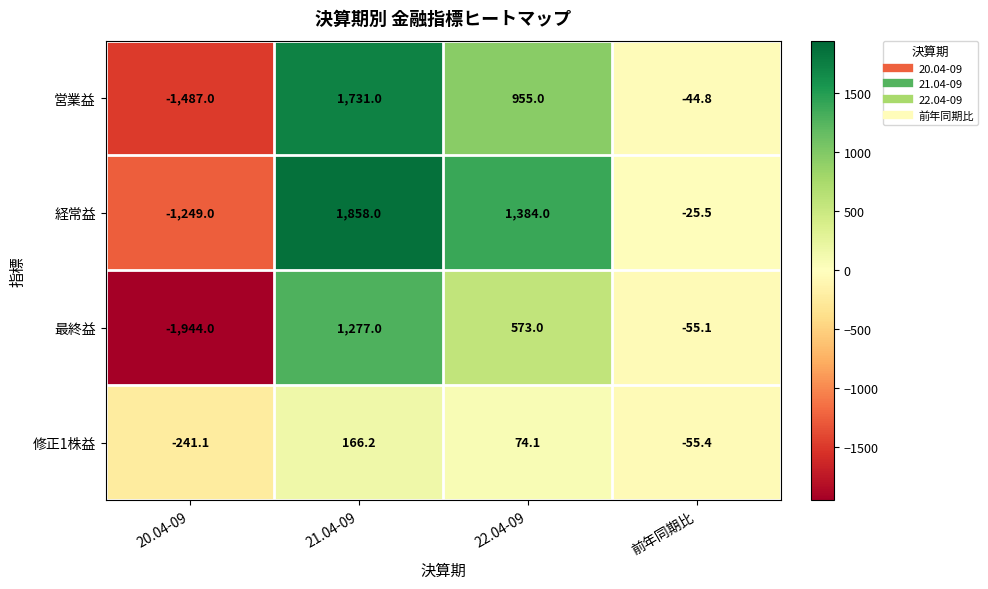

The 最終益 series shows -17.3 at 前年同期比. True or false?

False